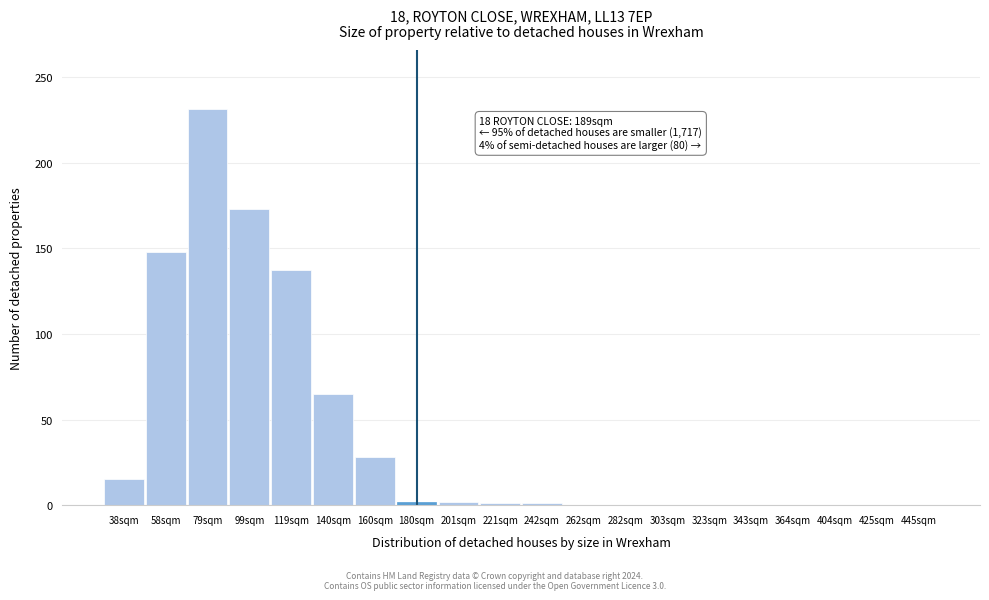

What is the maximum value shown in the chart?

231